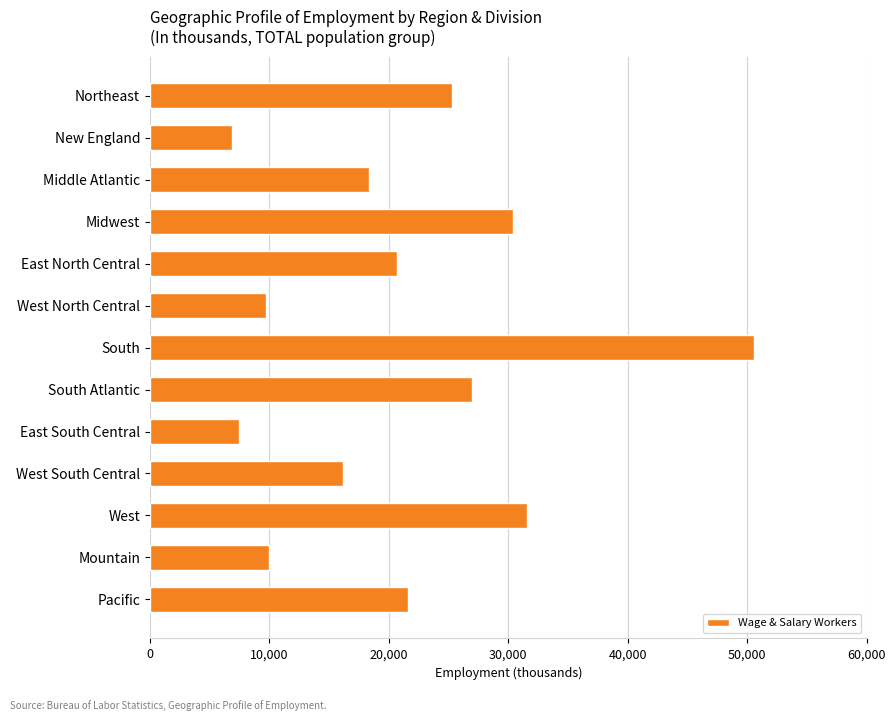

What is the sum of all values?

275578